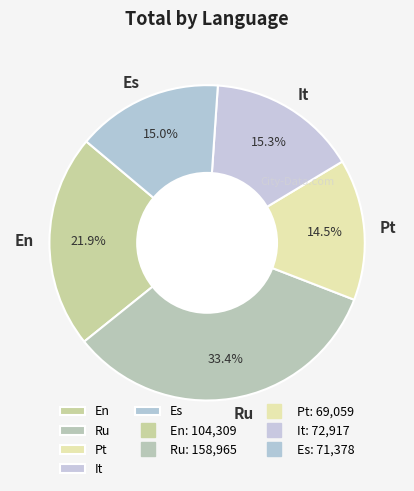

What percentage is the It slice, to the nearest percent?

15%